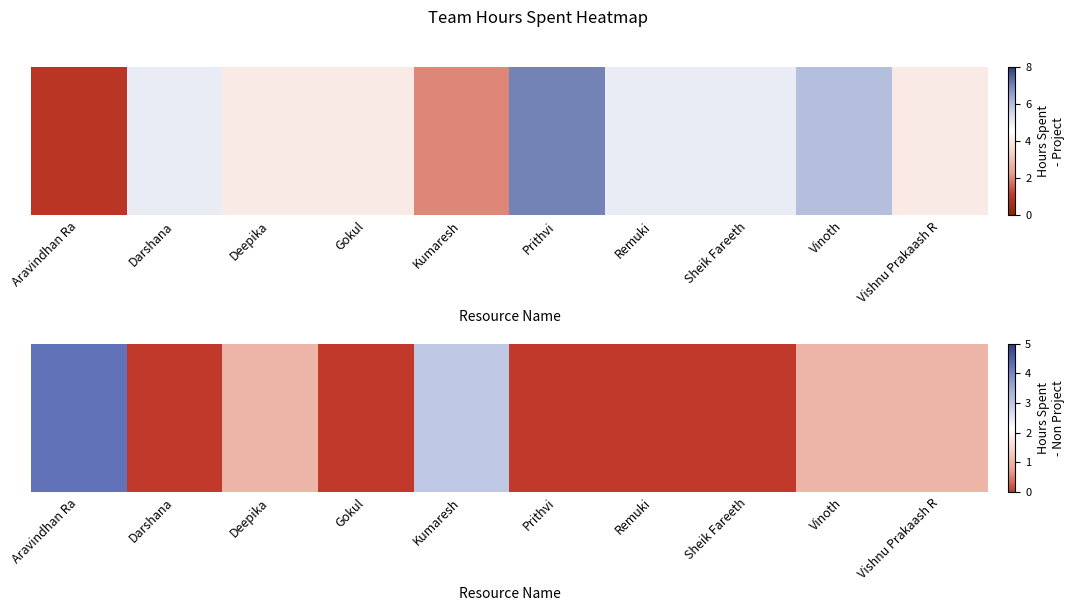

Which has a higher value, Prithvi or Vinoth?

Vinoth